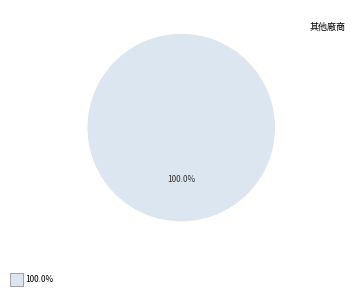

Does any single category account for the majority?

Yes